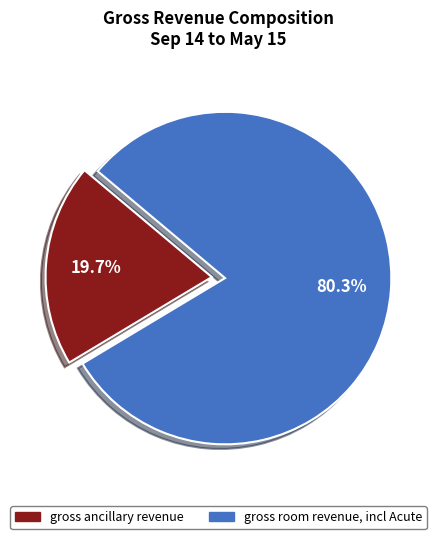

Does any single category account for the majority?

Yes